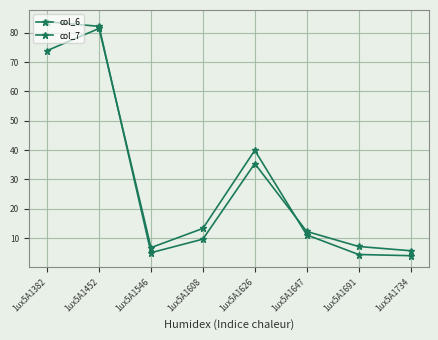

Where is the first local minimum for col_7?

1ux5A1546